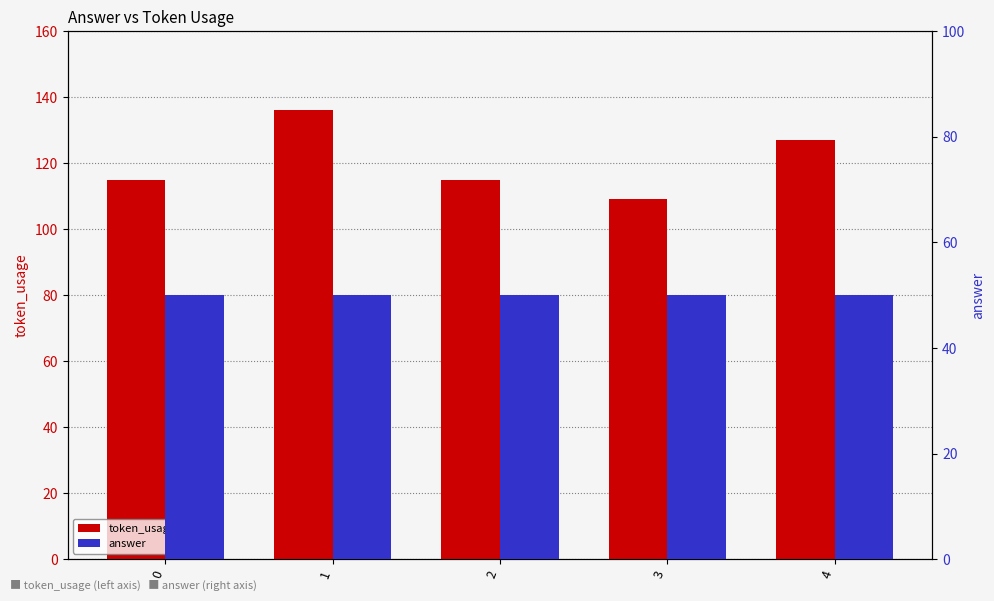

What is the spread (max minus min) of values at 0?

65